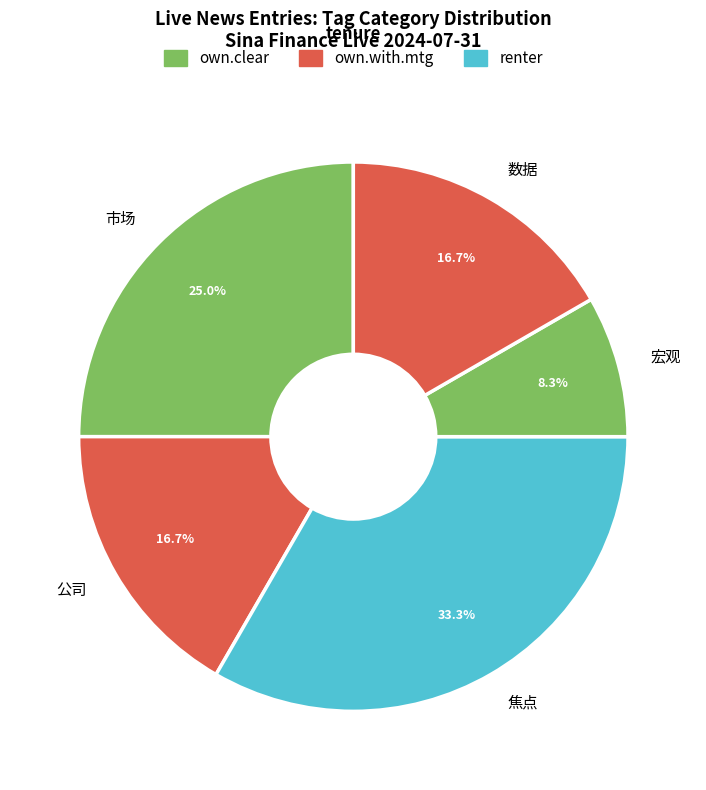

Between 数据 and 宏观, which is larger?

数据